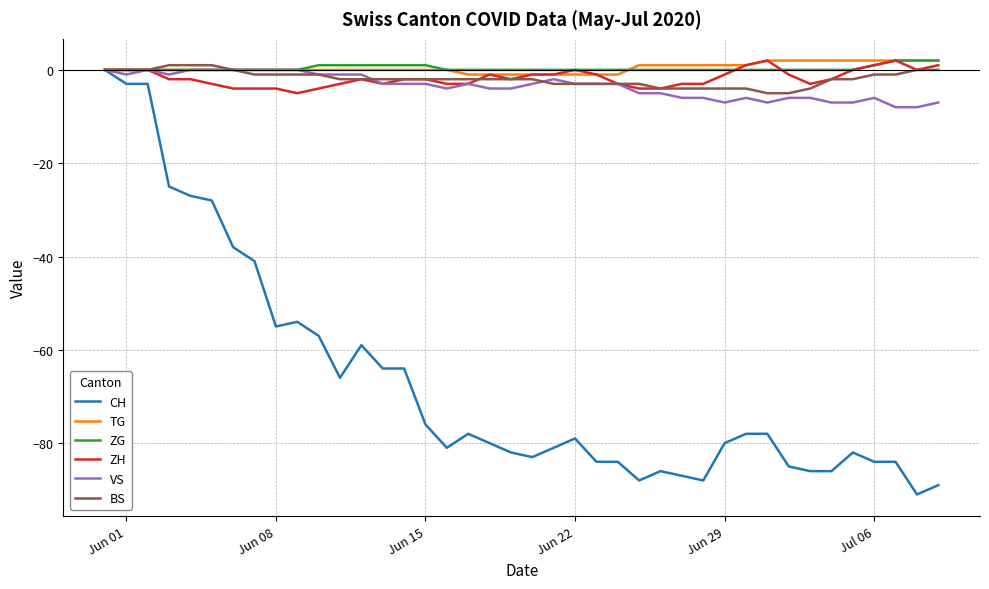

Does the chart display data point markers on the line(s)?

No